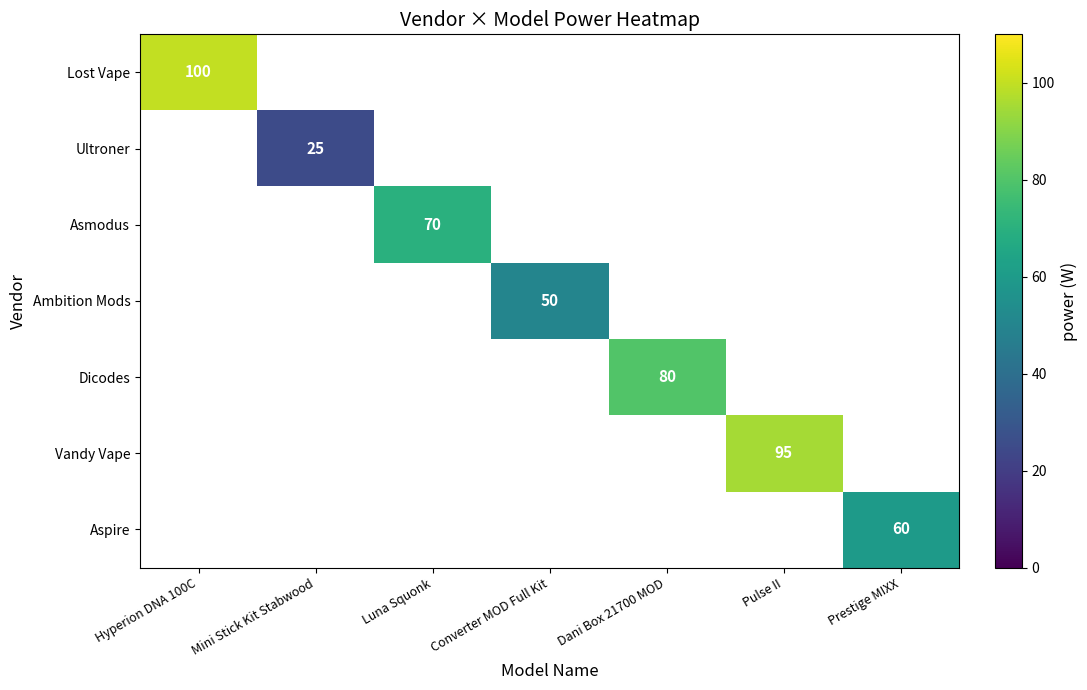

The value of Lost Vape at Hyperion DNA 100C is 169. True or false?

False